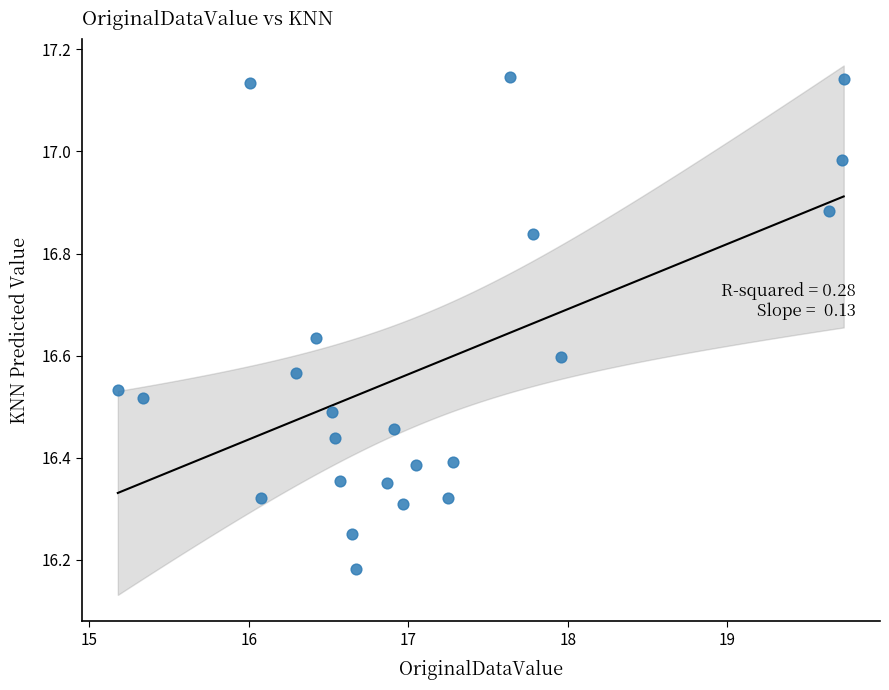

What is the range of Y values (max minus min)?

1.0